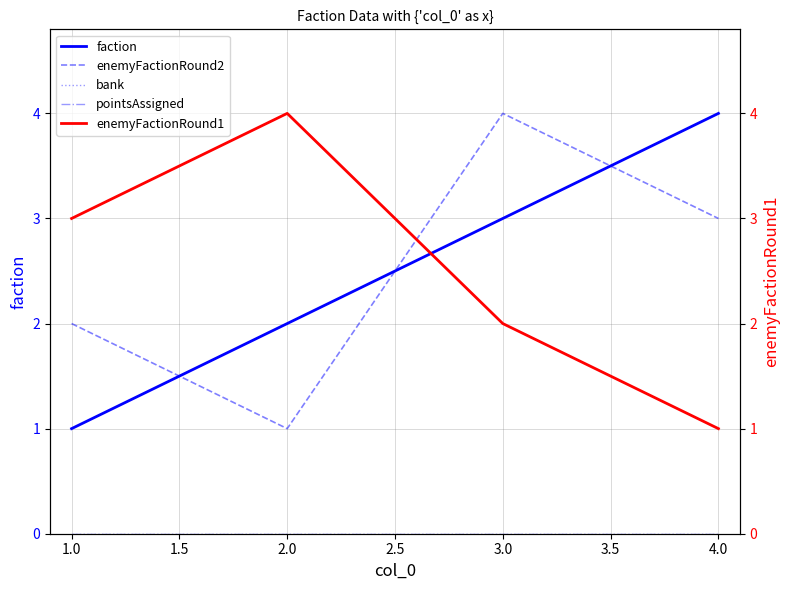

At which category does enemyFactionRound2 reach its first local valley?

2.0